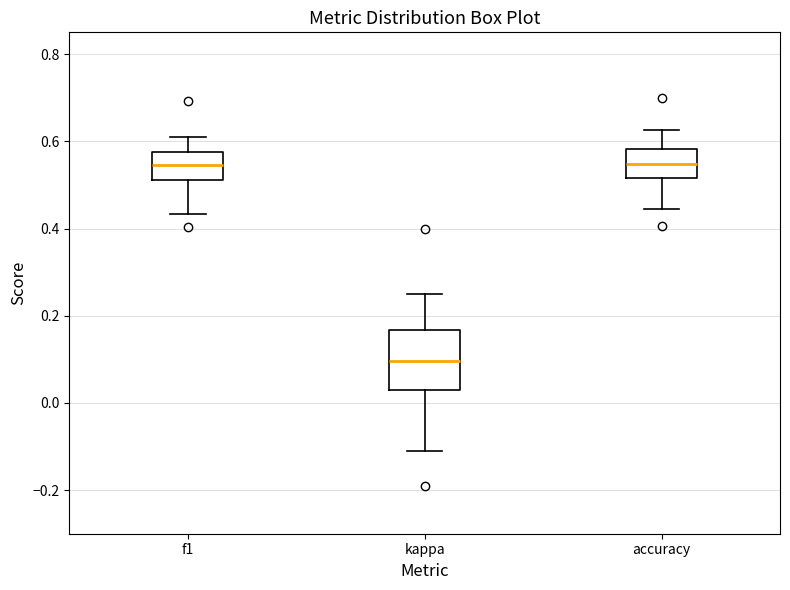

Which box is the tallest, from its lower edge to its upper edge?

kappa